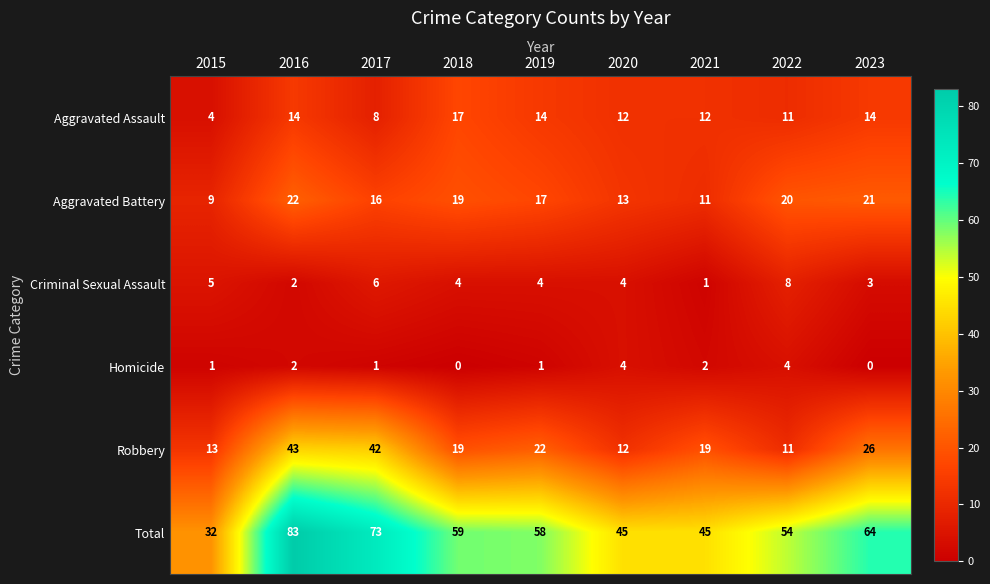

What is the difference between the second highest and second lowest values in the Total series?

28